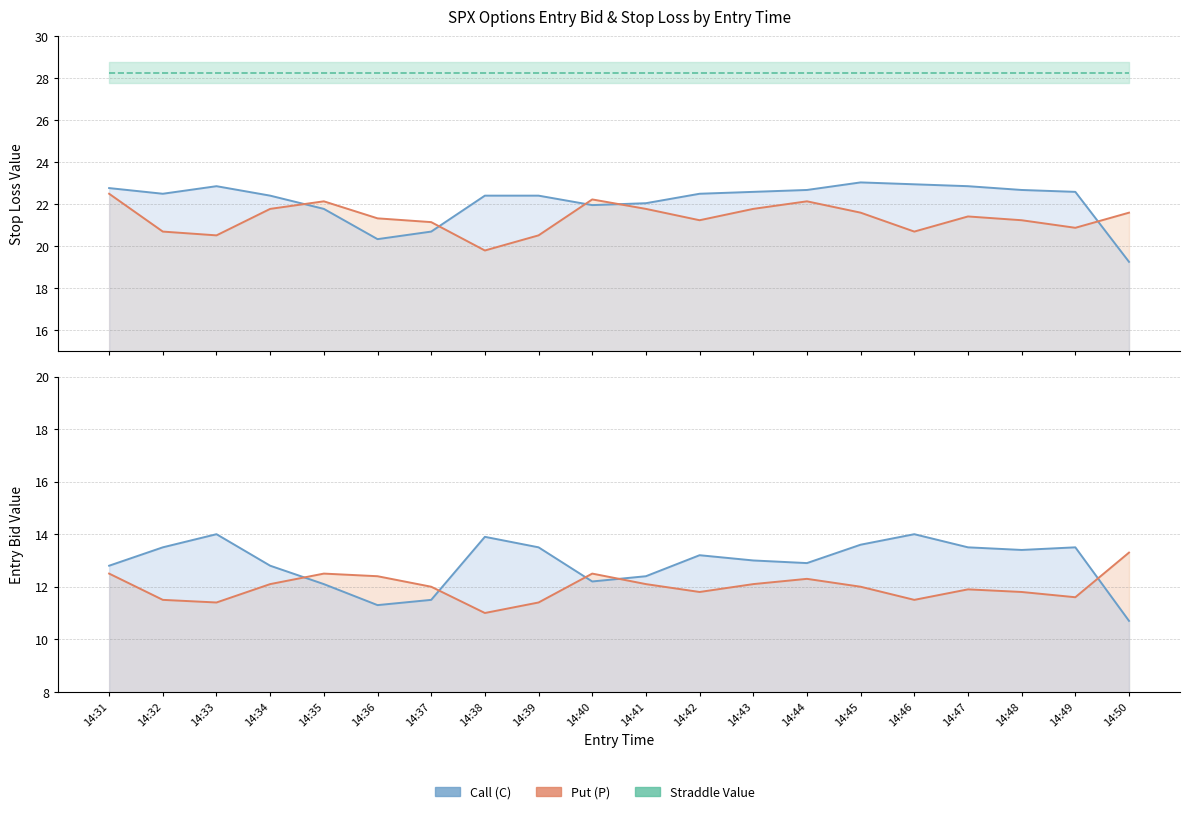

True or false: sl_P has more than 2 points higher than both neighbors.

True